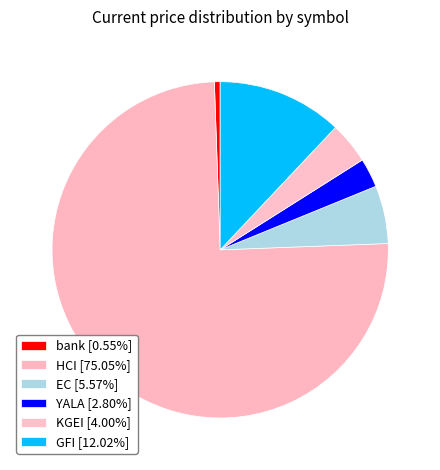

Count the number of slices in the pie.

6